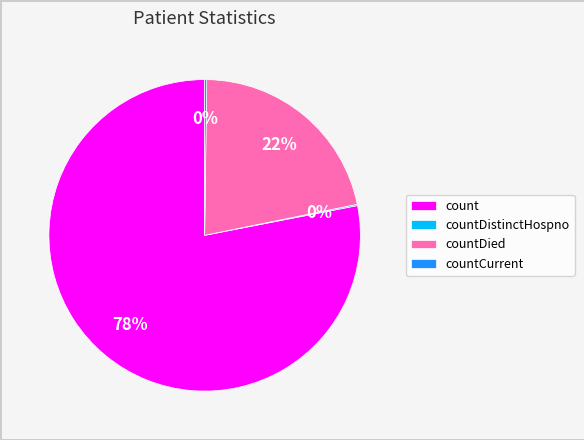

Which category accounts for the majority?

count